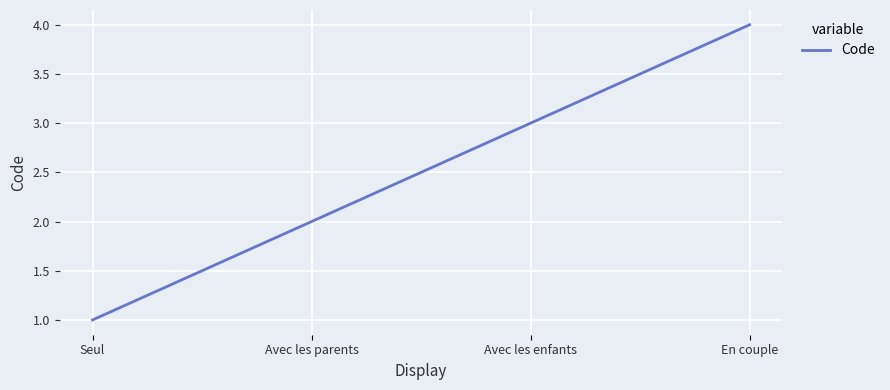

Which category has the highest value across all series?

En couple